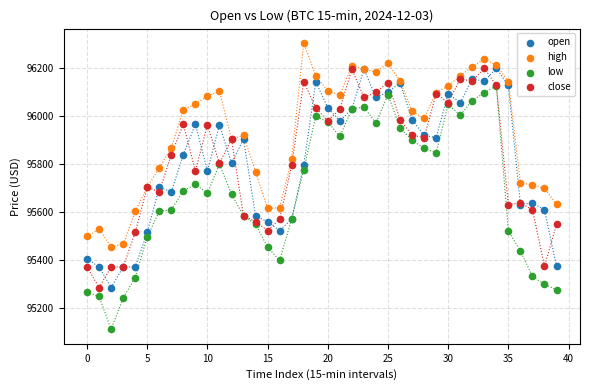

What are all the series names shown in the legend?

open, high, low, close